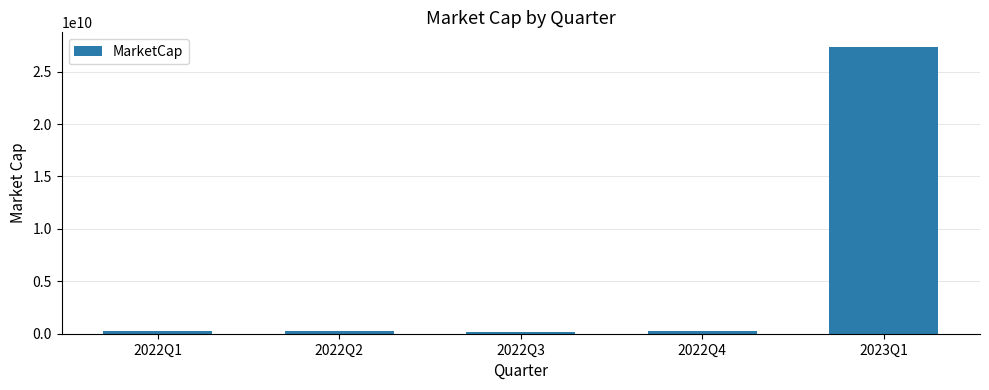

What position from the right is 2022Q3?

3